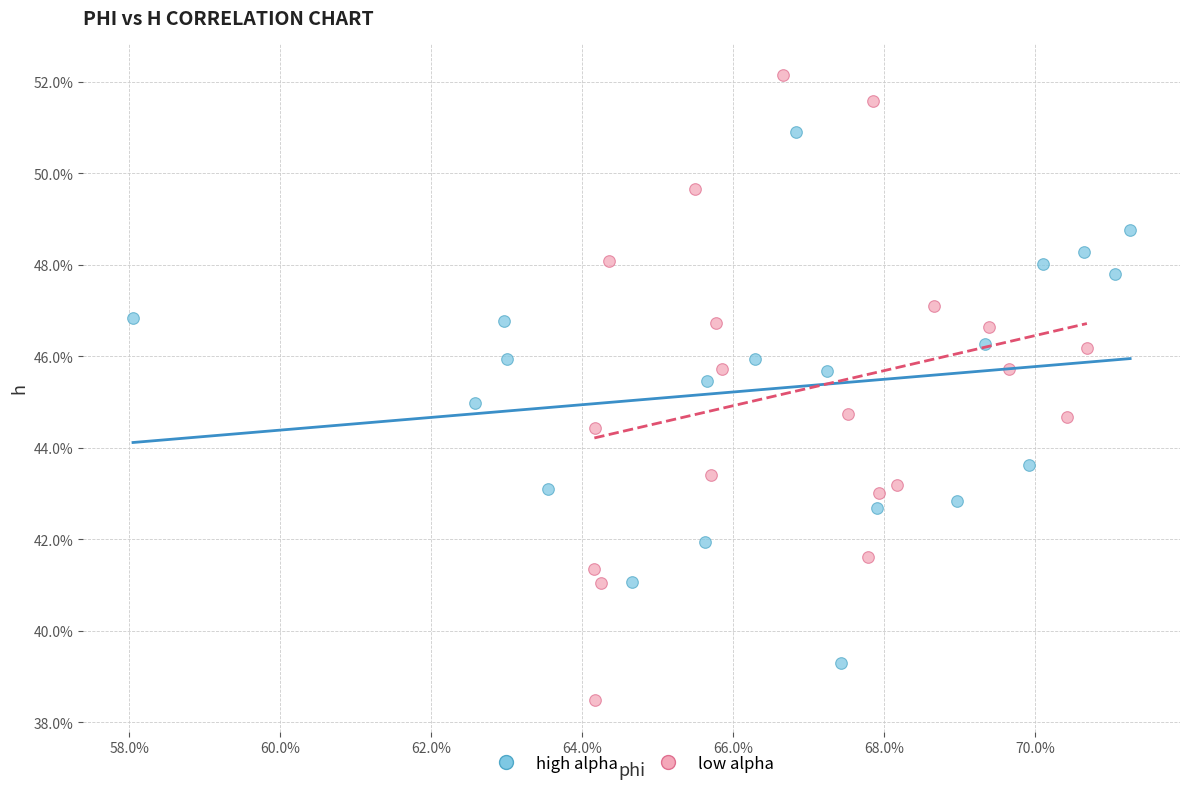

Which series has the widest spread of Y values?

low alpha